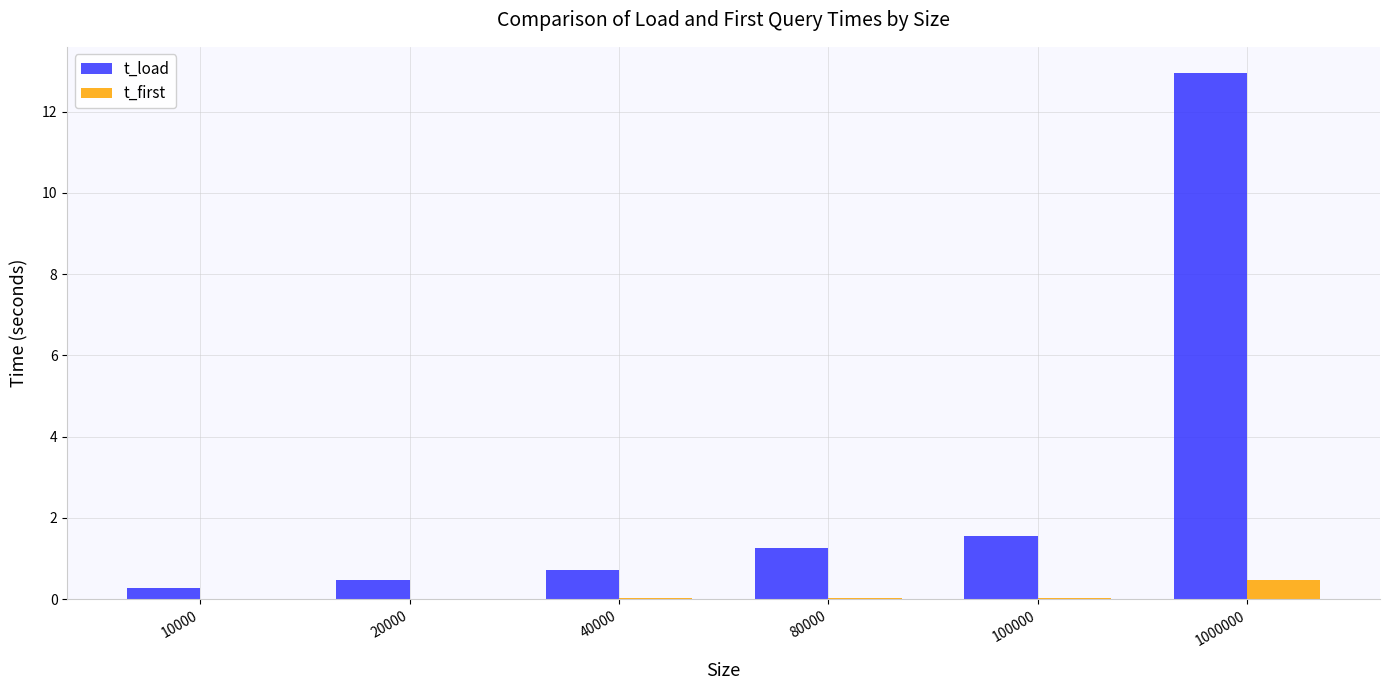

Which series has the largest range (max minus min)?

t_load